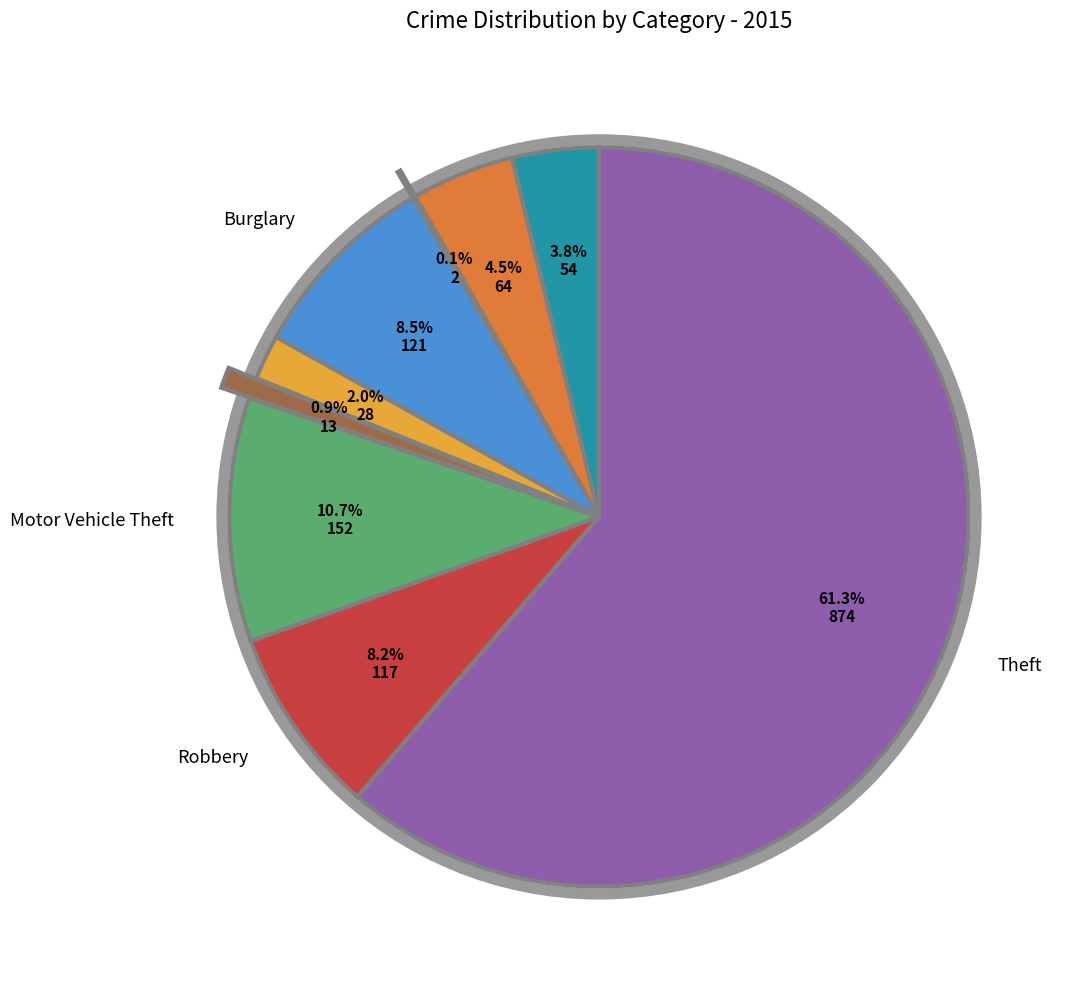

Is there any slice that represents more than half of the pie?

Yes